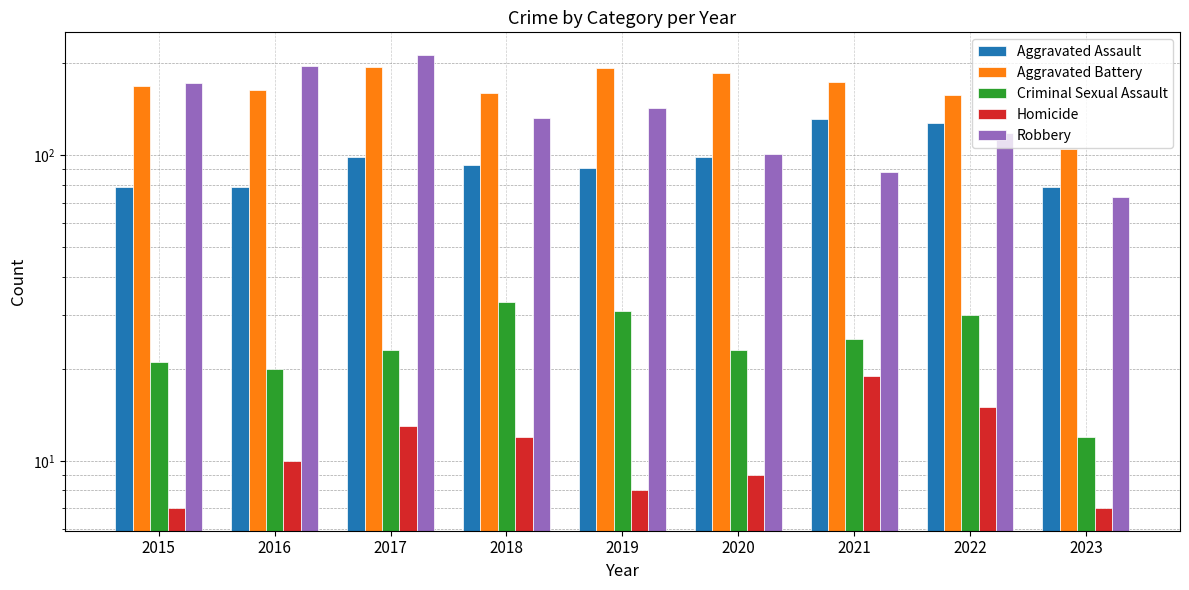

The value of Robbery at 2017 is 213. True or false?

True